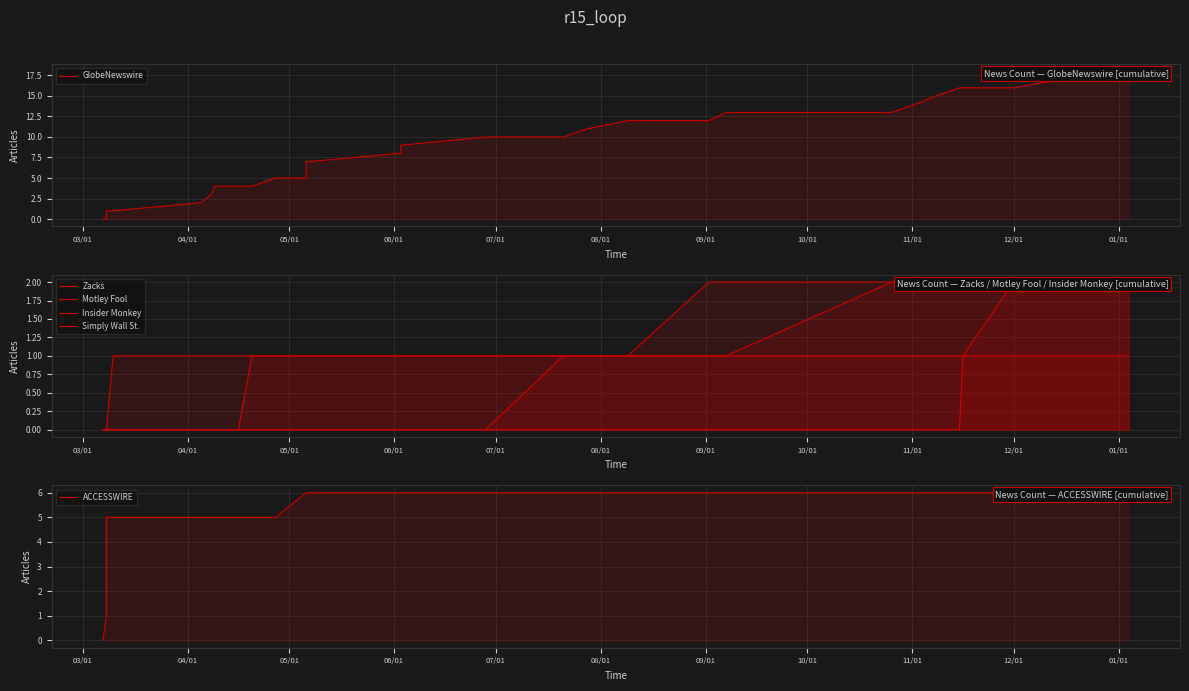

What is the difference between the maximum and minimum values in the Motley Fool series?

1